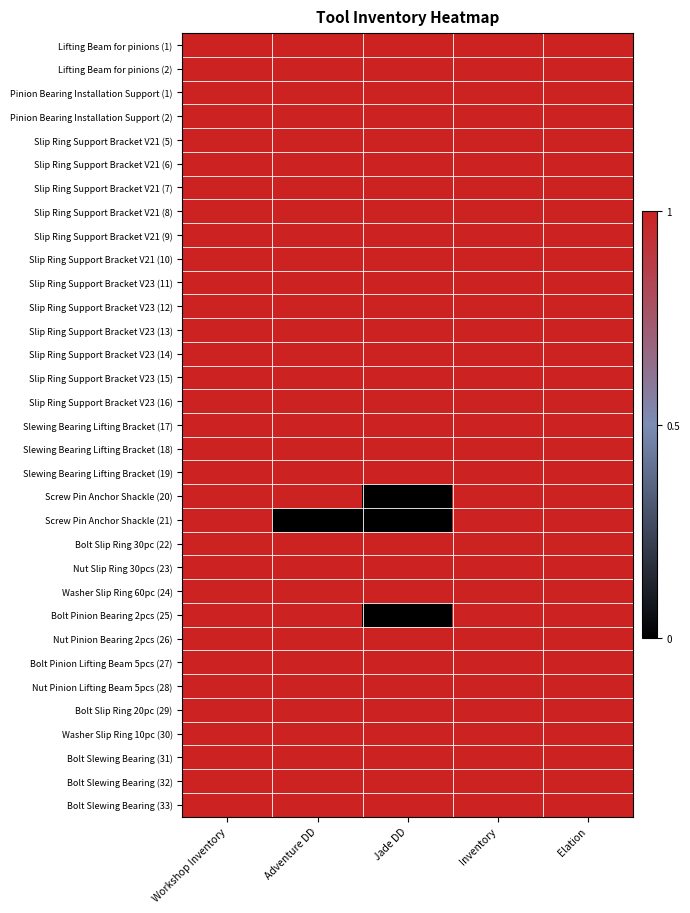

Reading left to right, extract all data points from this chart.

row_0: 1	1	1	1	1
row_1: 1	1	1	1	1
row_2: 1	1	1	1	1
row_3: 1	1	1	1	1
row_4: 1	1	1	1	1
row_5: 1	1	1	1	1
row_6: 1	1	1	1	1
row_7: 1	1	1	1	1
row_8: 1	1	1	1	1
row_9: 1	1	1	1	1
row_10: 1	1	1	1	1
row_11: 1	1	1	1	1
row_12: 1	1	1	1	1
row_13: 1	1	1	1	1
row_14: 1	1	1	1	1
row_15: 1	1	1	1	1
row_16: 1	1	1	1	1
row_17: 1	1	1	1	1
row_18: 1	1	1	1	1
row_19: 1	1	0	1	1
row_20: 1	0	0	1	1
row_21: 1	1	1	1	1
row_22: 1	1	1	1	1
row_23: 1	1	1	1	1
row_24: 1	1	0	1	1
row_25: 1	1	1	1	1
row_26: 1	1	1	1	1
row_27: 1	1	1	1	1
row_28: 1	1	1	1	1
row_29: 1	1	1	1	1
row_30: 1	1	1	1	1
row_31: 1	1	1	1	1
row_32: 1	1	1	1	1